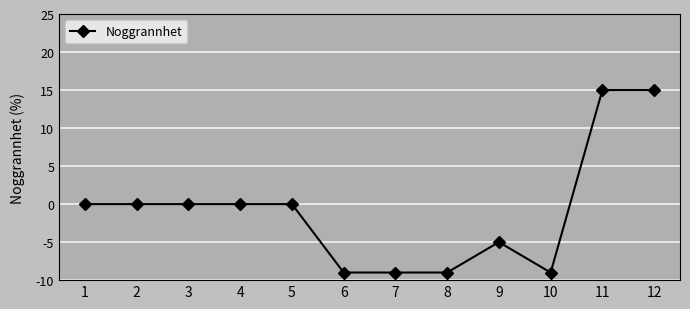

What is the difference between the values at 12 and 7?

24